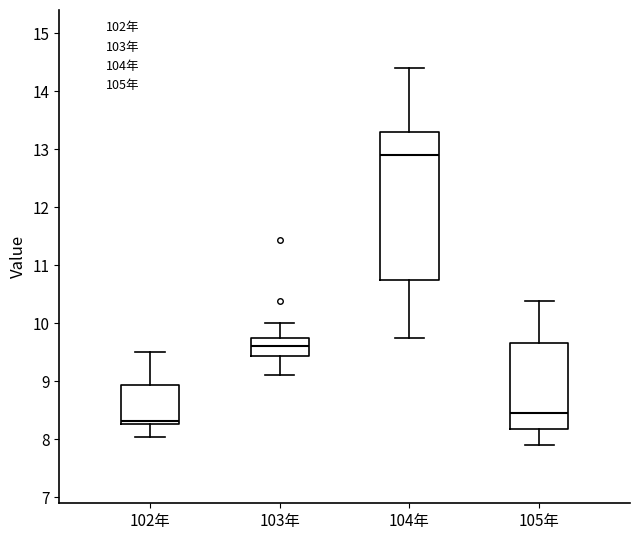

Which box is the tallest, from its lower edge to its upper edge?

104年